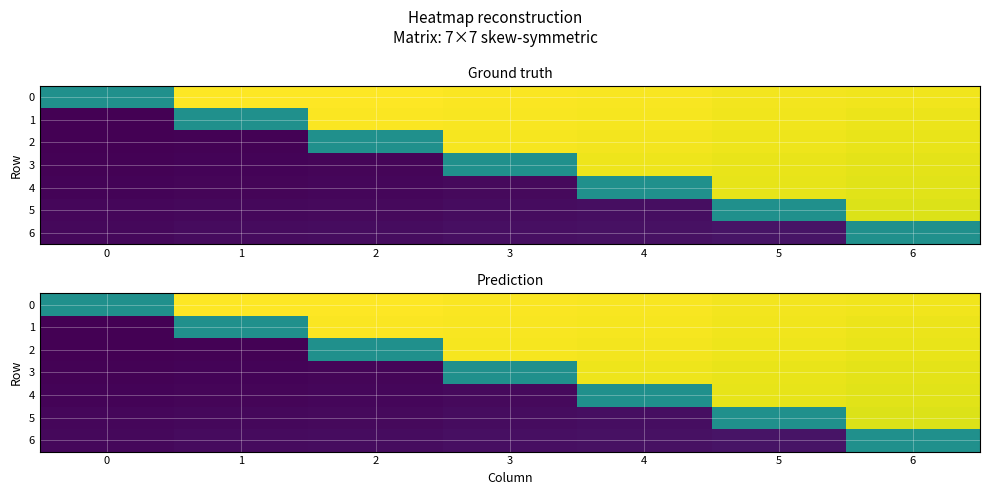

At 4, list the series in order from smallest to largest.

5, 6, 4, 3, 2, 1, 0